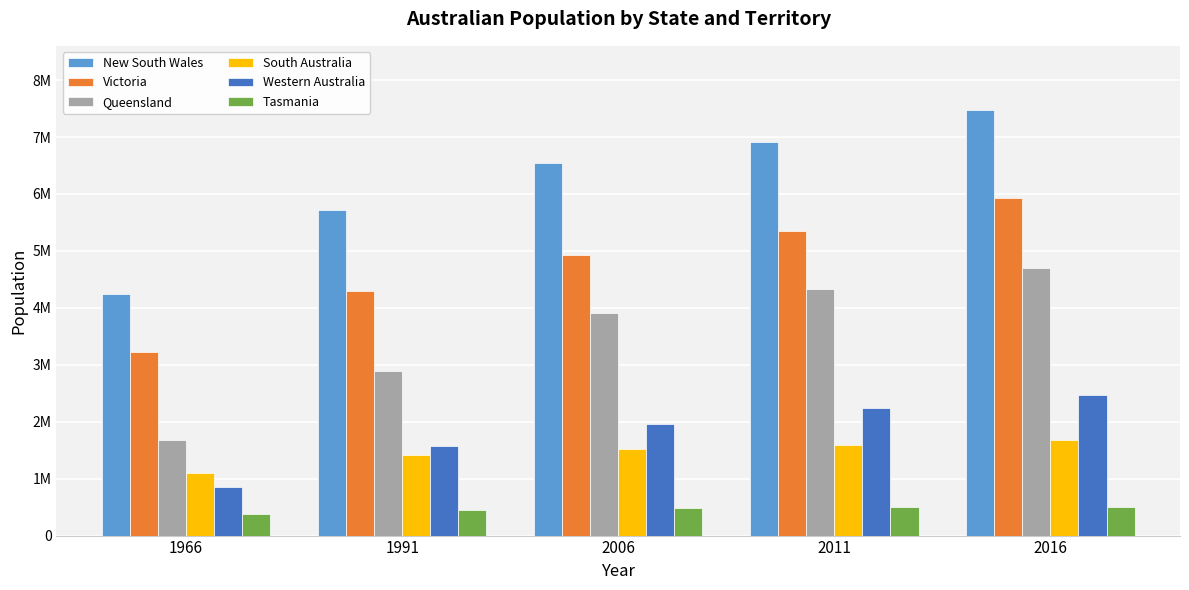

What are all the series names shown in the legend?

New South Wales, Victoria, Queensland, South Australia, Western Australia, Tasmania